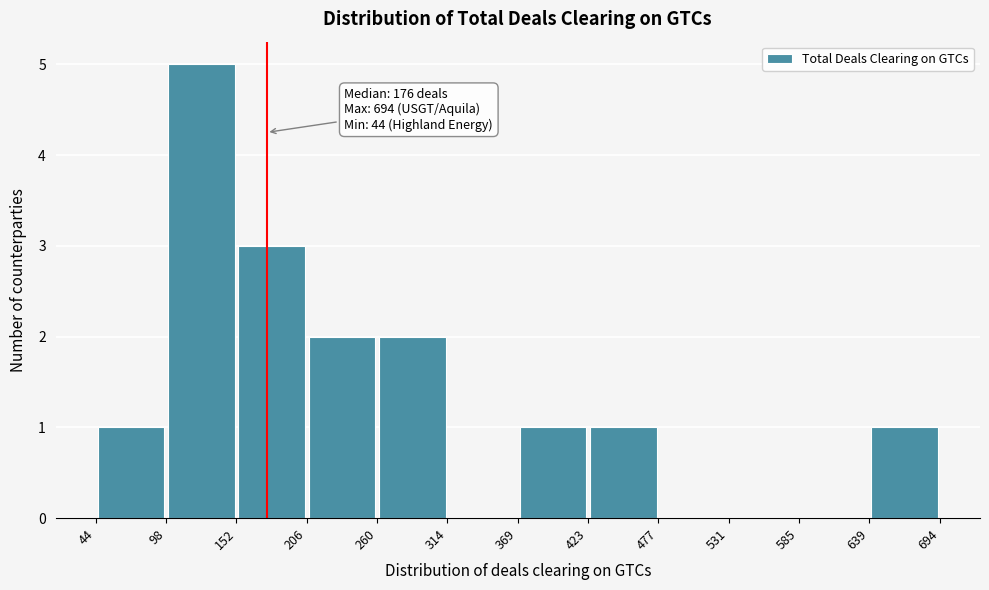

Over which range of the x-axis is the bar tallest?

98 to 152